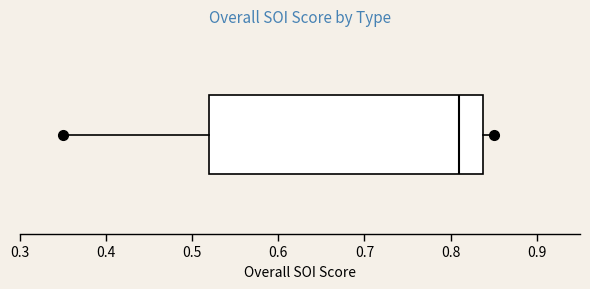

Read this box plot against the x-axis: the position of the median line, the range covered by the box, and the ends of both whiskers. The values are not printed on the chart, so give them approximately, as read against the axis.

median 0.81, box 0.52 to 0.84, whiskers 0.35 to 0.85